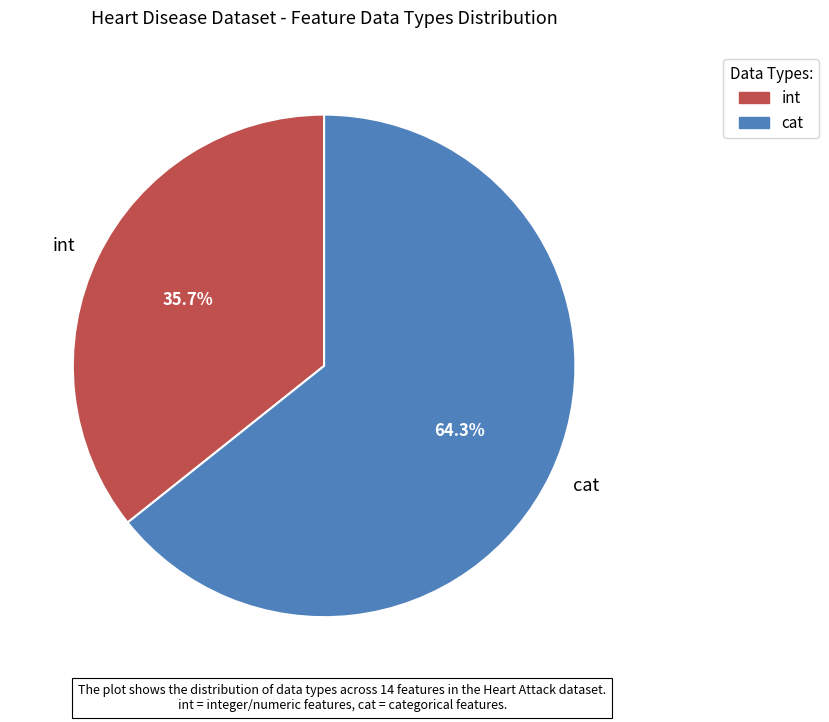

The cat slice represents 76% of the pie. True or false?

False